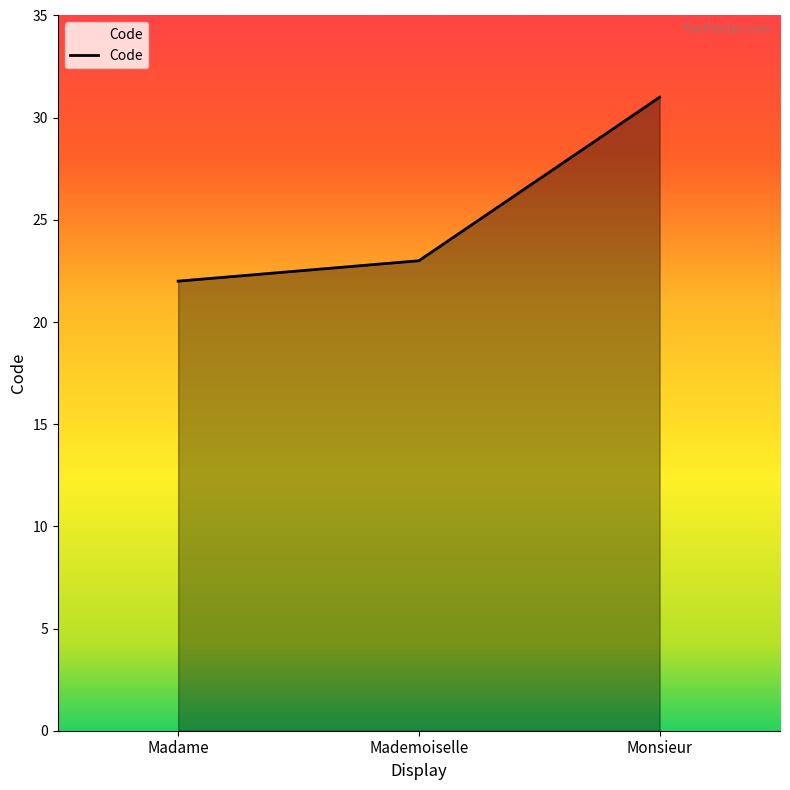

List the labels in order of value, smallest first.

Madame, Mademoiselle, Monsieur